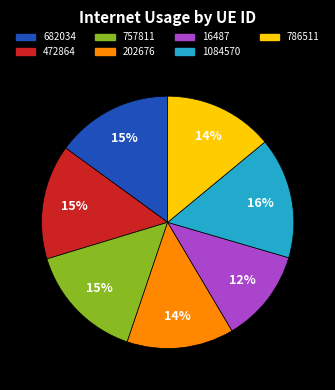

Between 202676 and 1084570, which is larger?

1084570